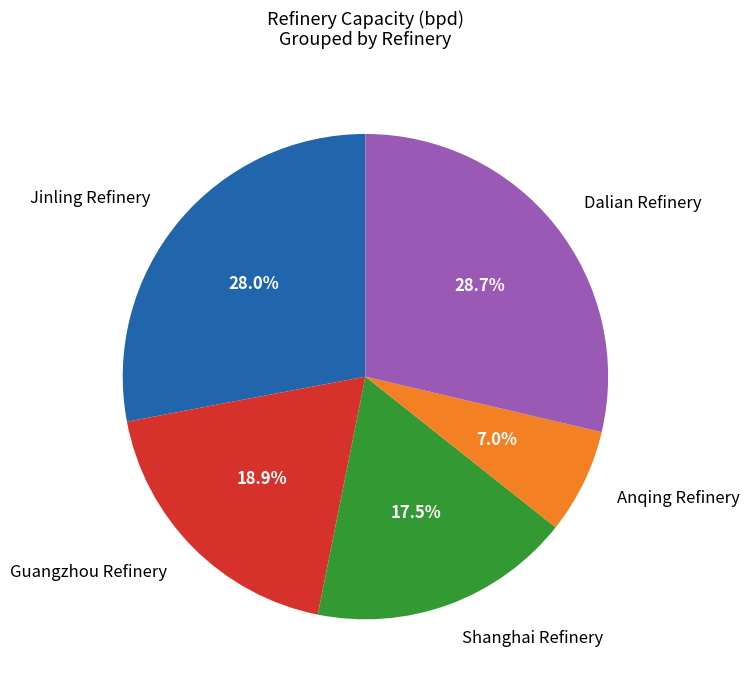

How much of the chart is everything except Shanghai Refinery?

82.5%